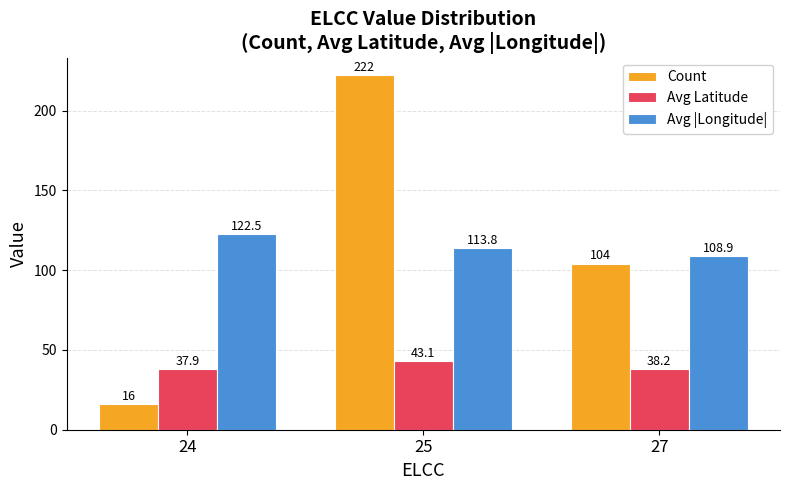

Is it true that Count equals 104.0 at 27?

True